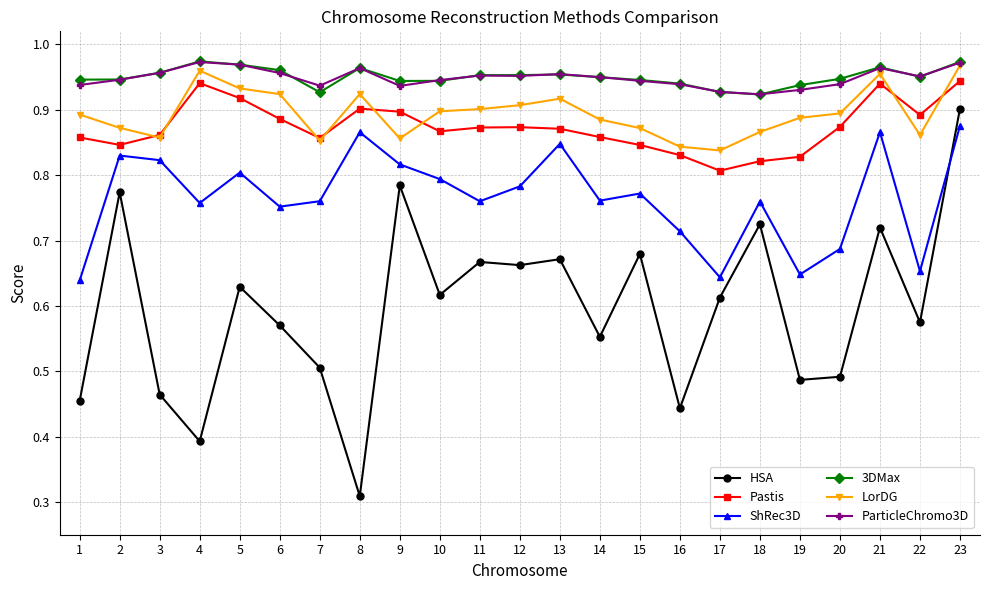

After their last crossing, which series has the higher values: ShRec3D or HSA?

HSA